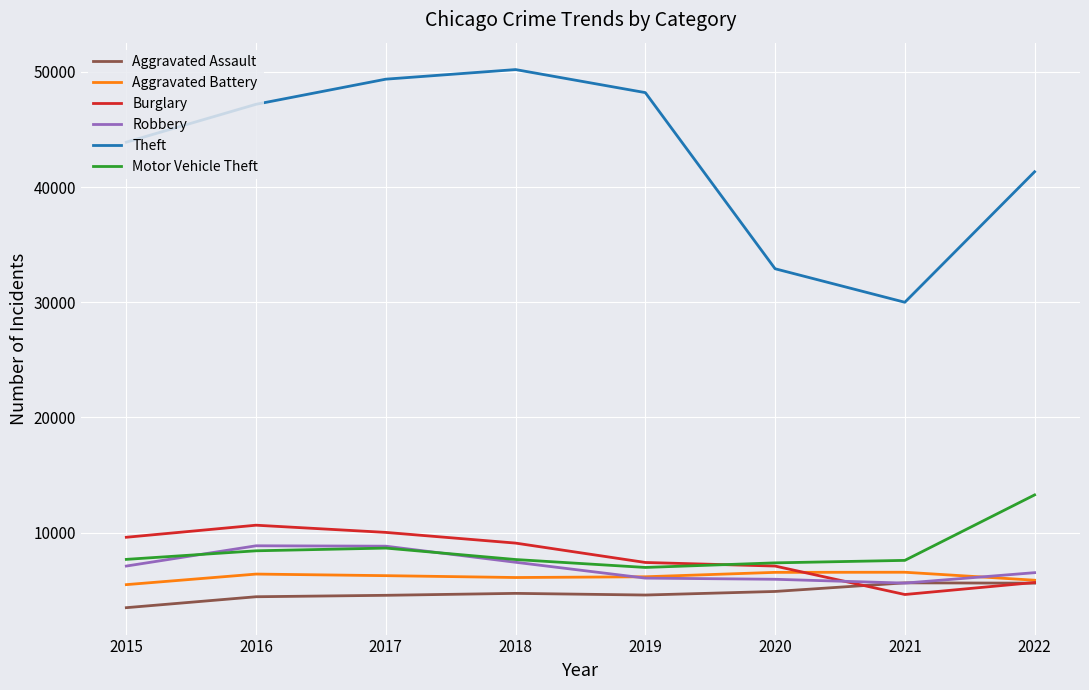

Which series has the largest total across all categories?

Theft